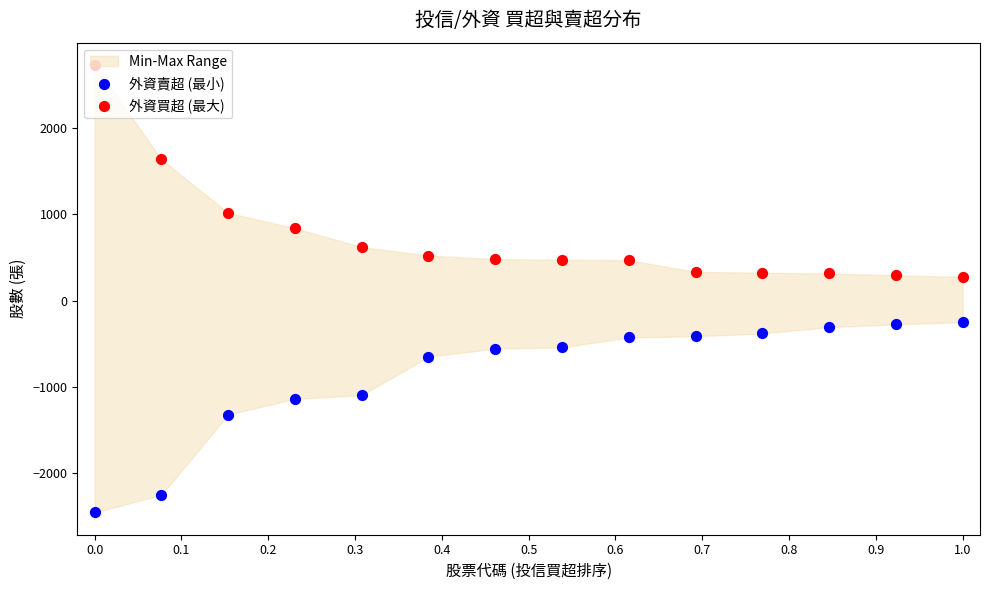

Which series contains the highest Y value?

外資買超 (最大)